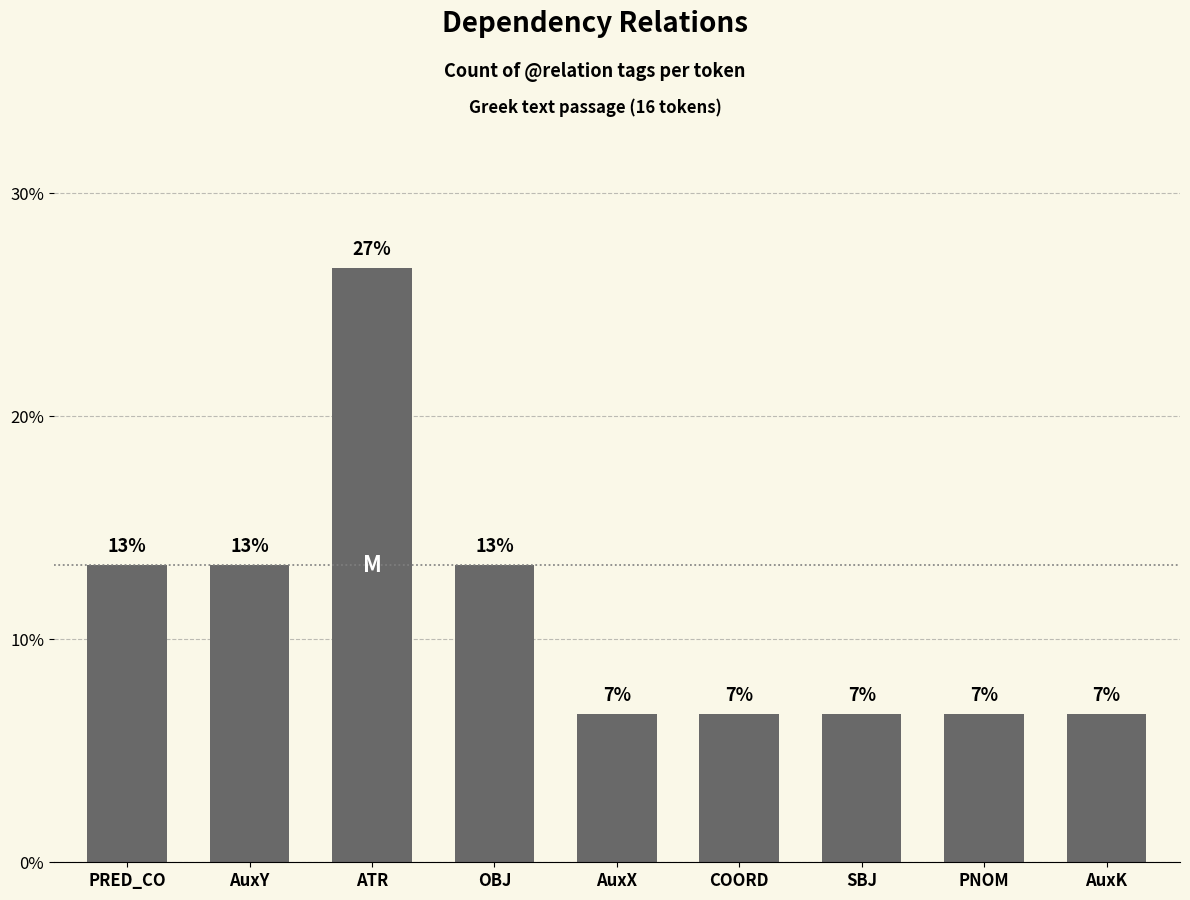

At which category does the chart reach its minimum across all series?

AuxX